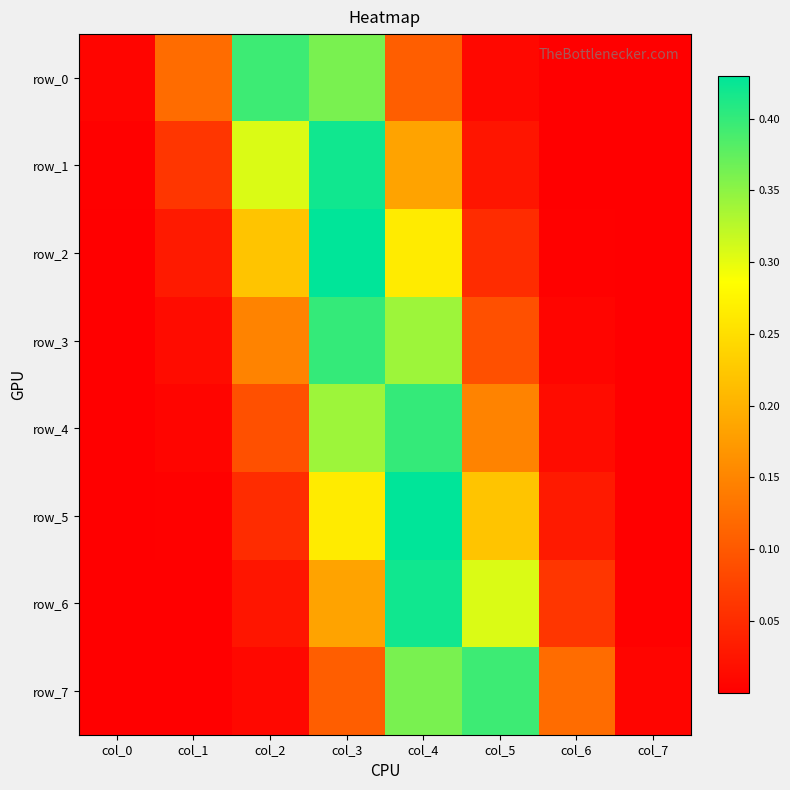

Which has a higher value, col_1 or col_6?

col_1